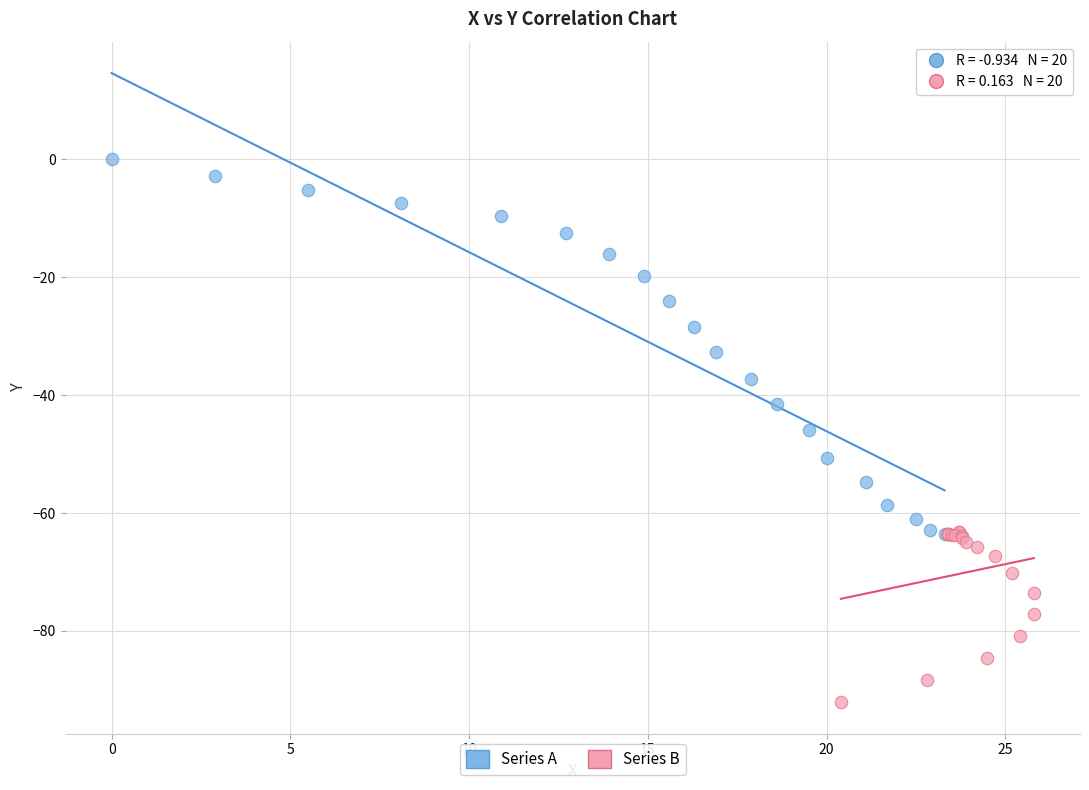

Which series has the largest Y range (max minus min)?

Series A